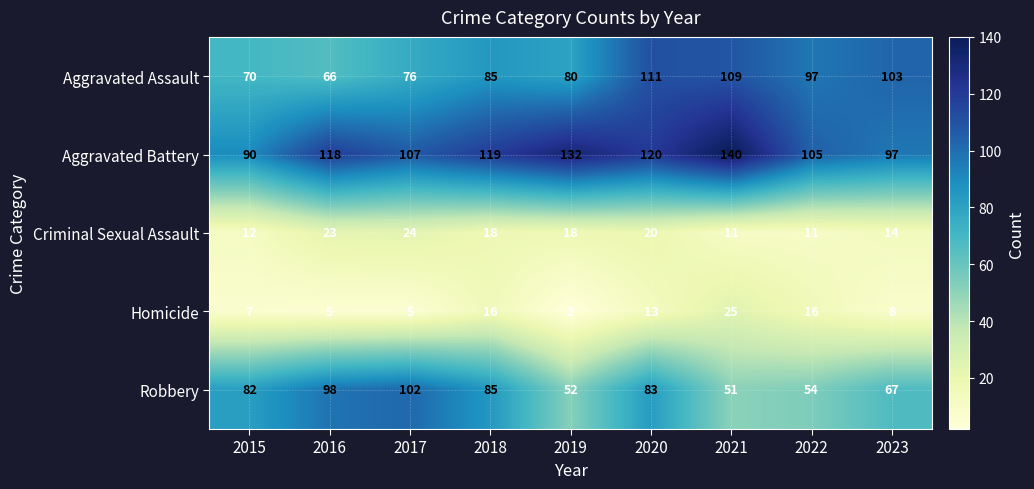

What is the sum of the Aggravated Battery values at 2019 and 2023?

229